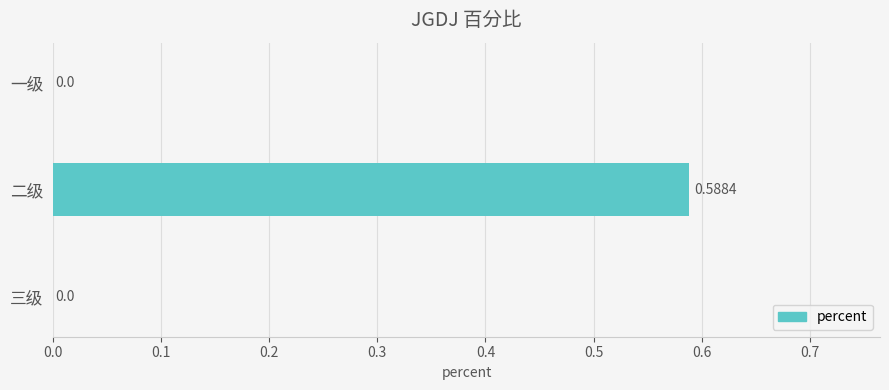

At which category does the chart reach its peak across all series?

二级